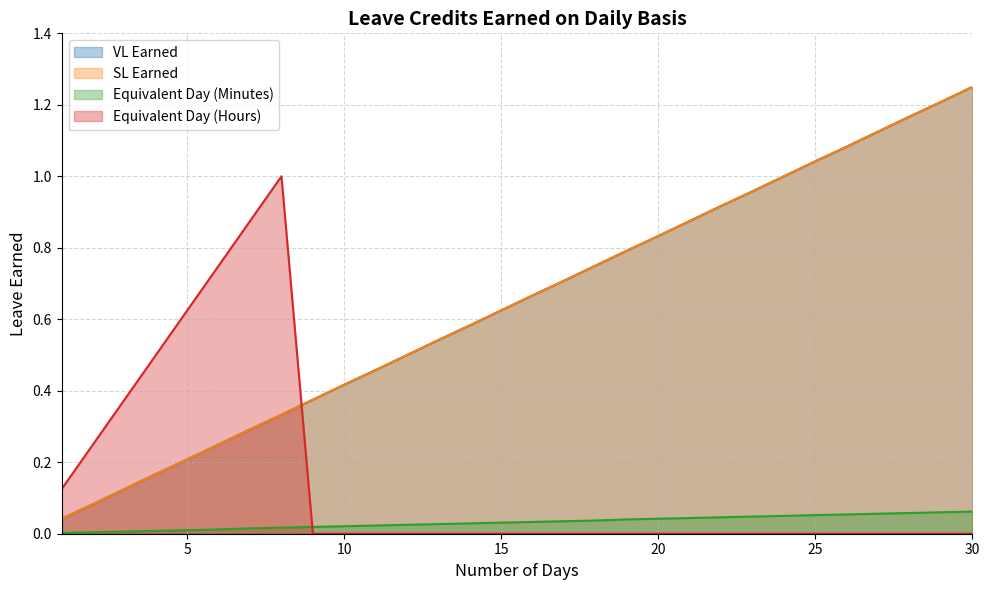

Does the chart display data point markers on the line(s)?

No